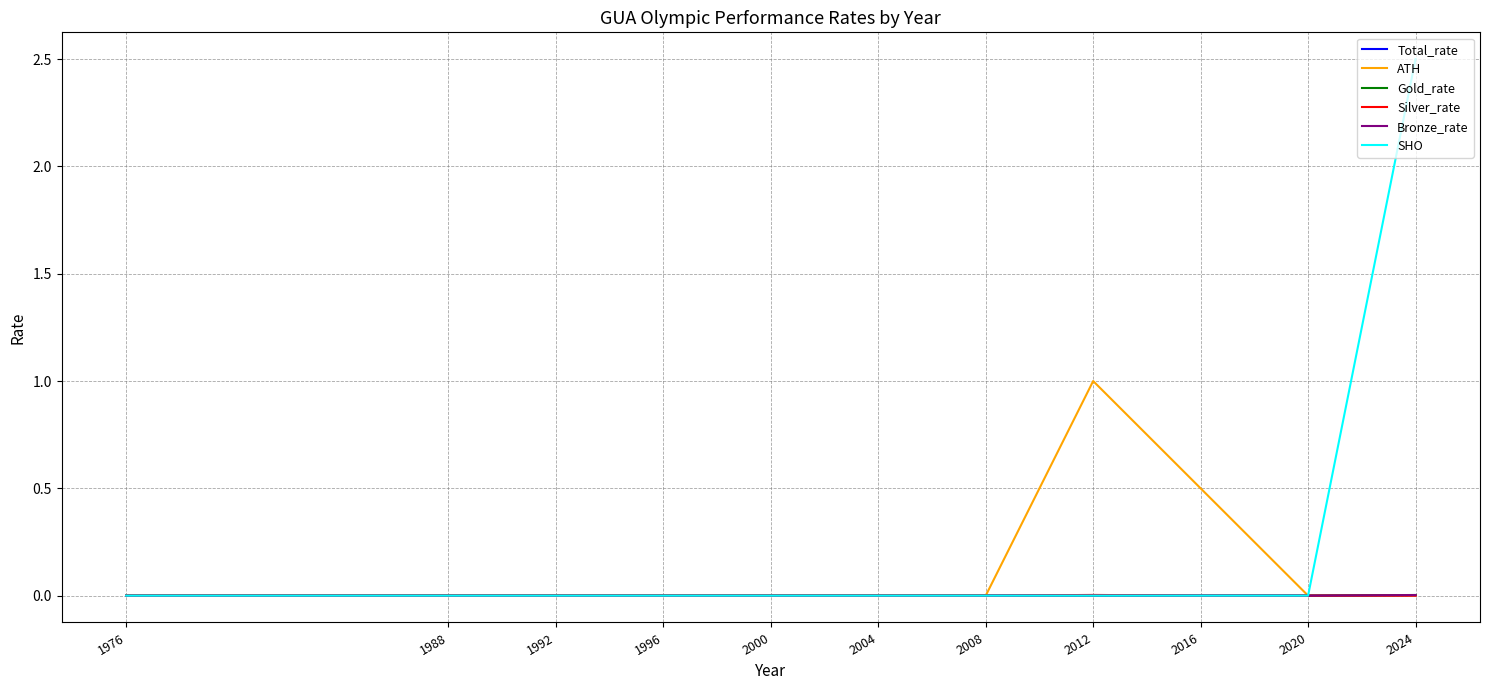

Which label corresponds to the largest value in the chart?

2024